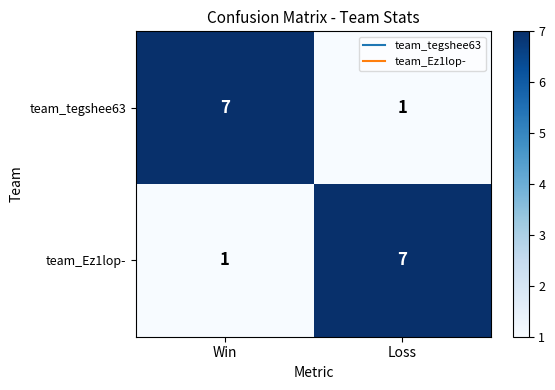

Count the number of data series in this chart.

2